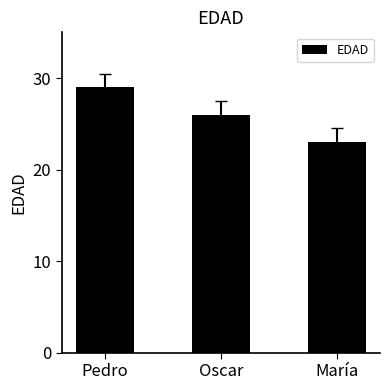

What is the difference between the maximum and minimum values?

6